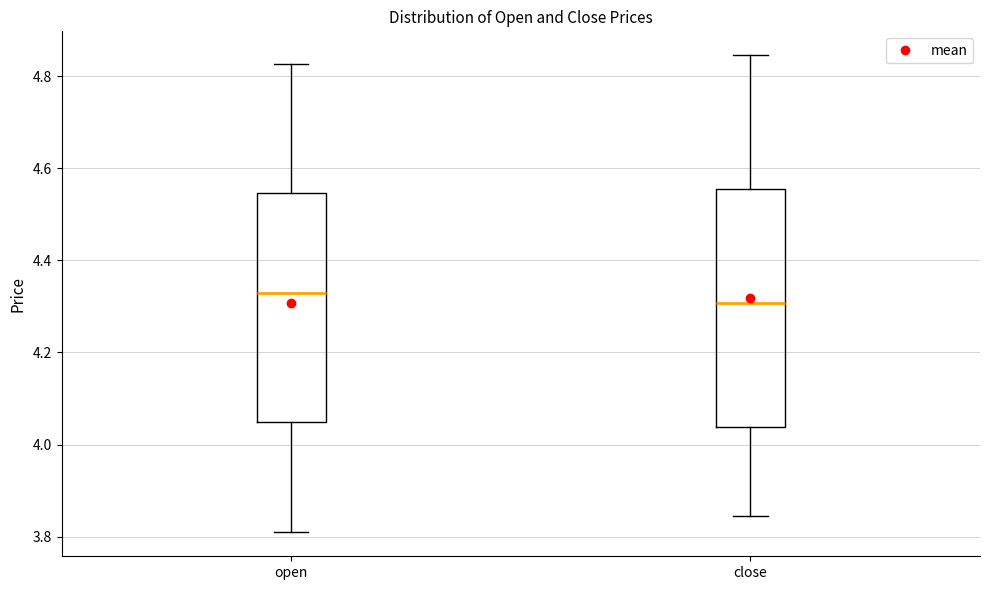

Reading left to right, transcribe this box plot: for each box, give where its median line is, the range the box spans, and where its two whiskers end, as read against the y-axis. The values are not printed on the chart, so give them approximately, as read against the axis.

open: median 4.34, box 4.04 to 4.54, whiskers 3.80 to 4.82
close: median 4.30, box 4.04 to 4.56, whiskers 3.84 to 4.84